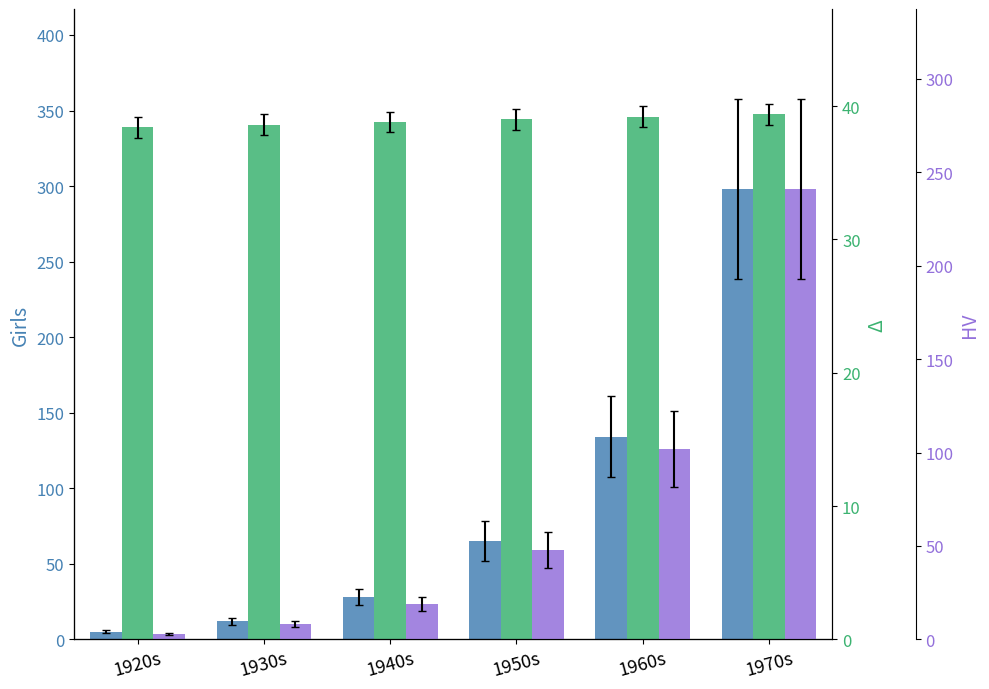

Which series has the largest total across all categories?

Girls